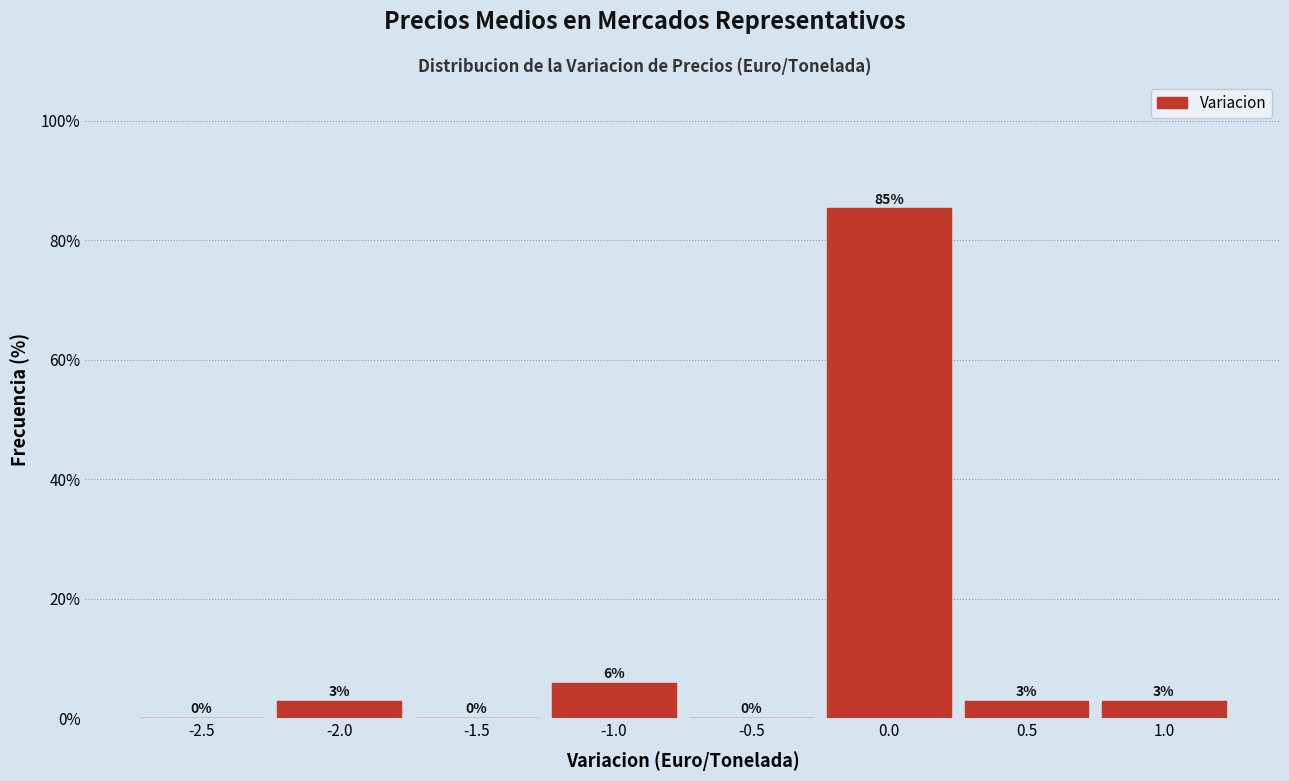

What is the sum of all values?

100.0